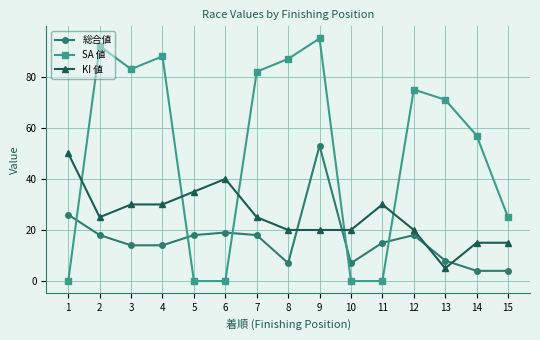

Which series ends up on top after the final intersection of 総合値 and SA 値?

SA 値